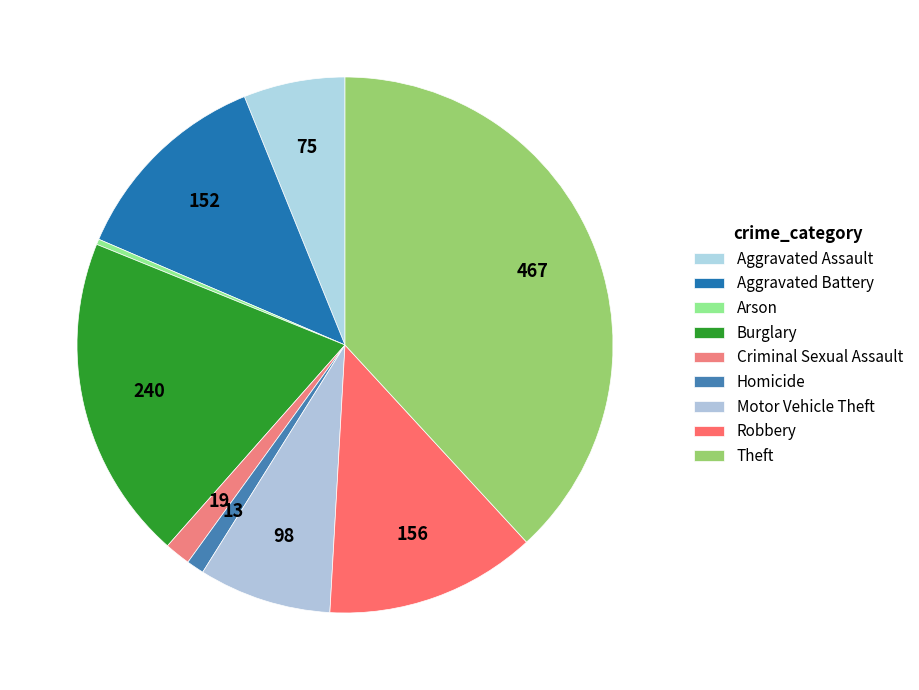

Count the number of slices in the pie.

9